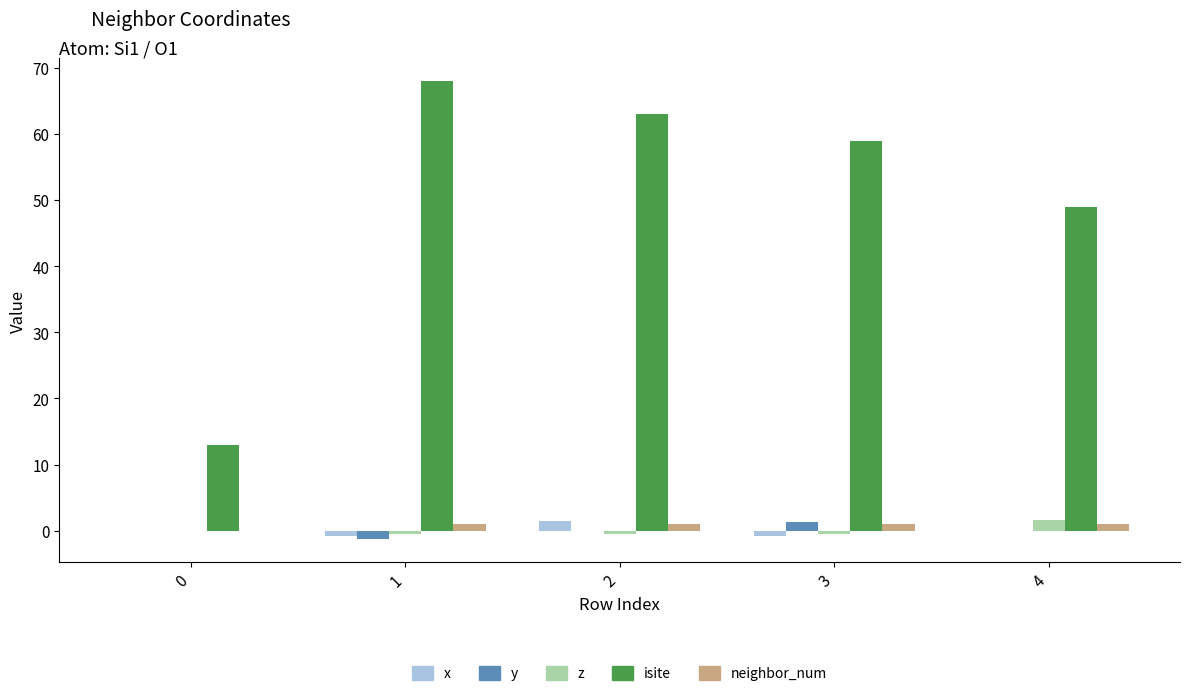

What is the maximum value shown in the chart?

68.0